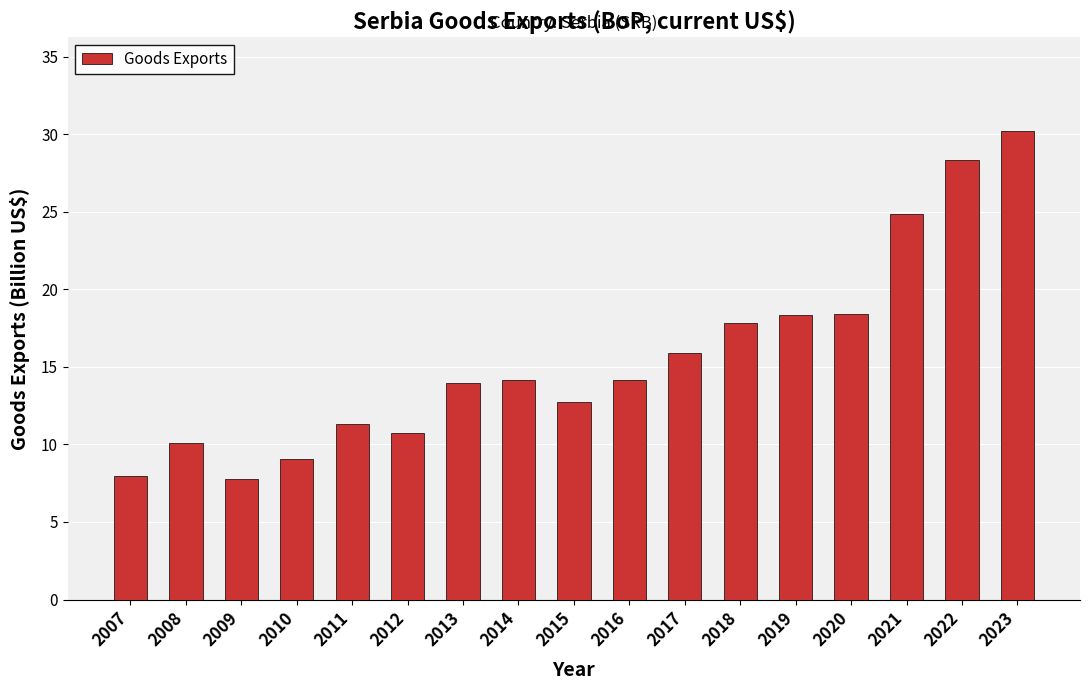

Count the number of categories in the chart.

17